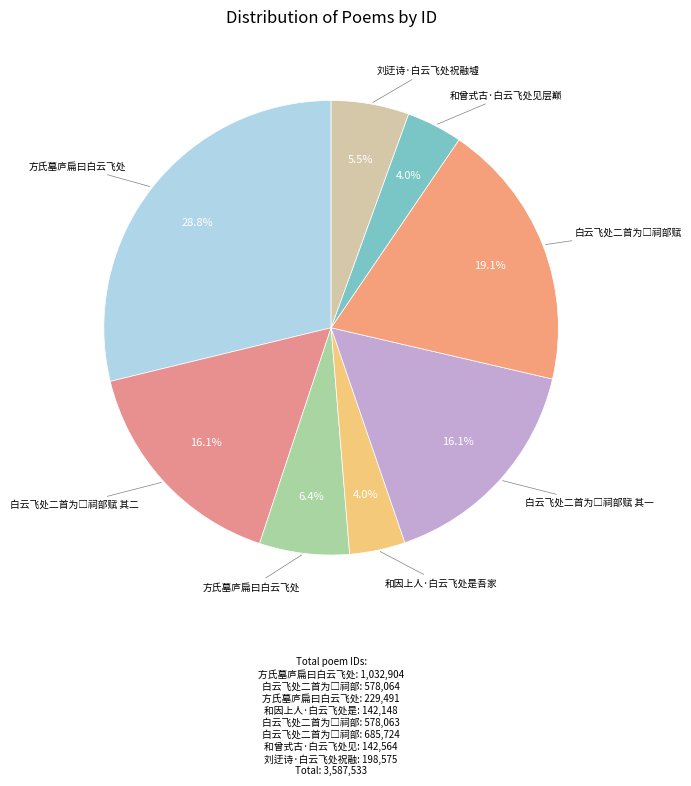

How many slices are in this pie chart?

8